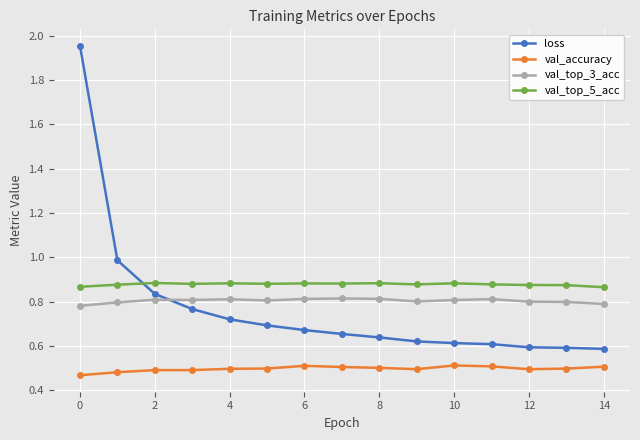

List the series in order of their peak value, highest first.

loss, val_top_5_acc, val_top_3_acc, val_accuracy